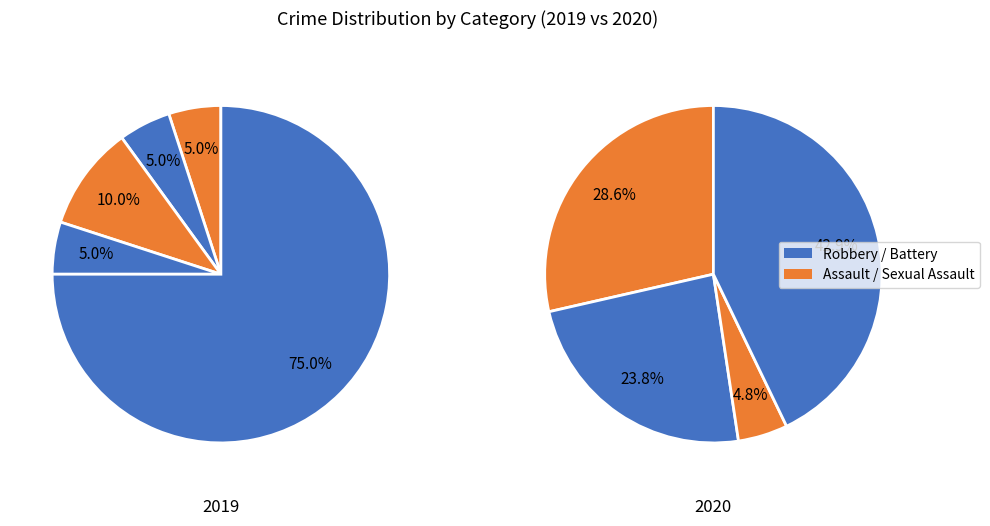

Do Robbery and Criminal Sexual Assault together represent more than half of the pie?

Yes